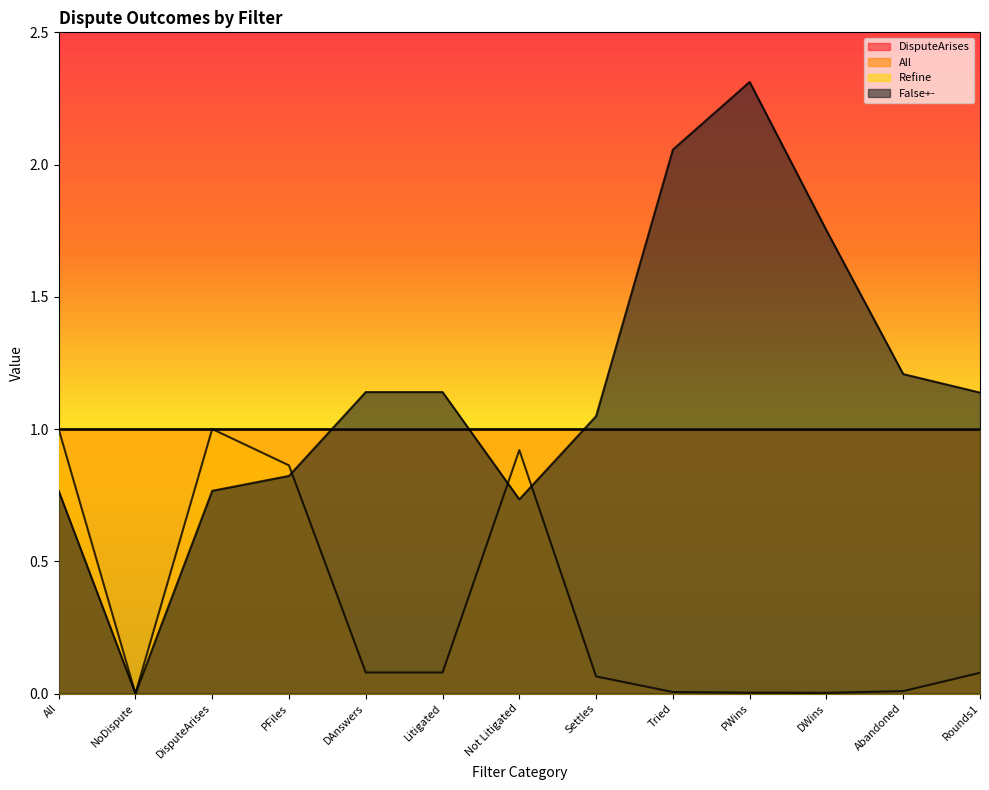

Reading right to left, transcribe all the data shown in this chart.

All: 0.1	0.0	0.0	0.0	0.0	0.1	0.9	0.1	0.1	0.9	1.0	0.0	1.0
False+-: 1.1	1.2	1.8	2.3	2.1	1.0	0.7	1.1	1.1	0.8	0.8	0.0	0.8